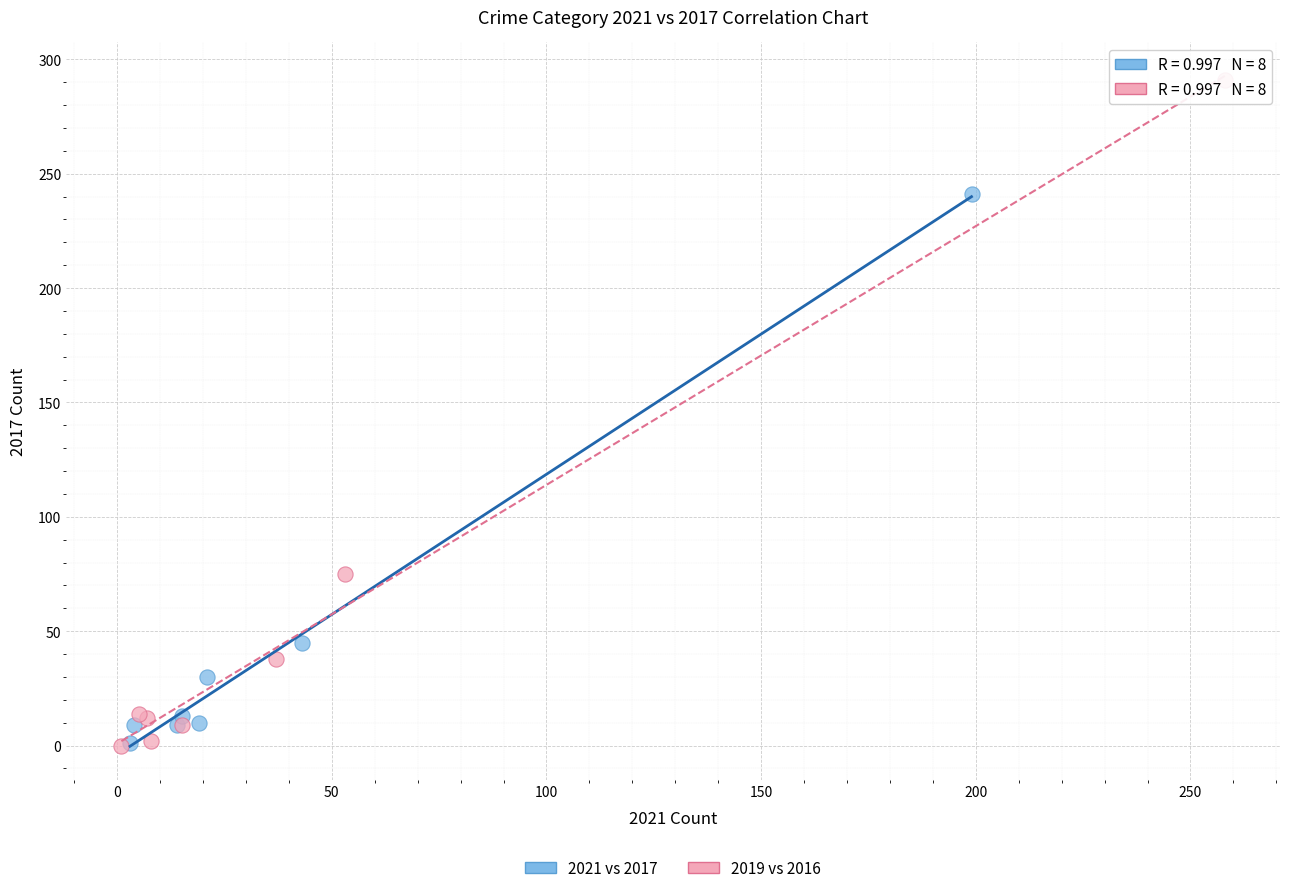

Which series has the widest spread of Y values?

2019 vs 2016